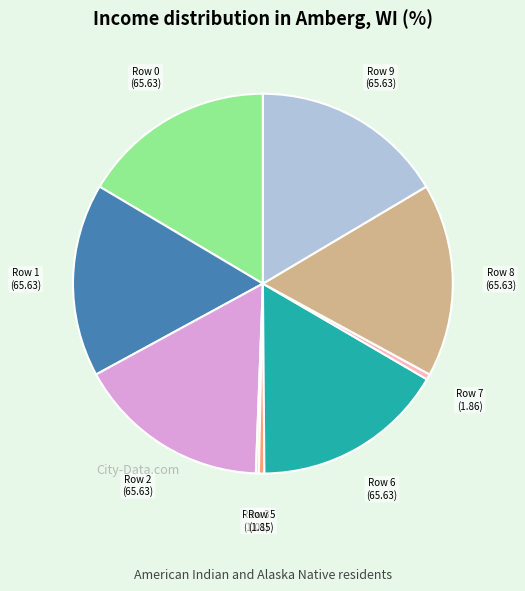

Is there a majority slice in this chart?

No